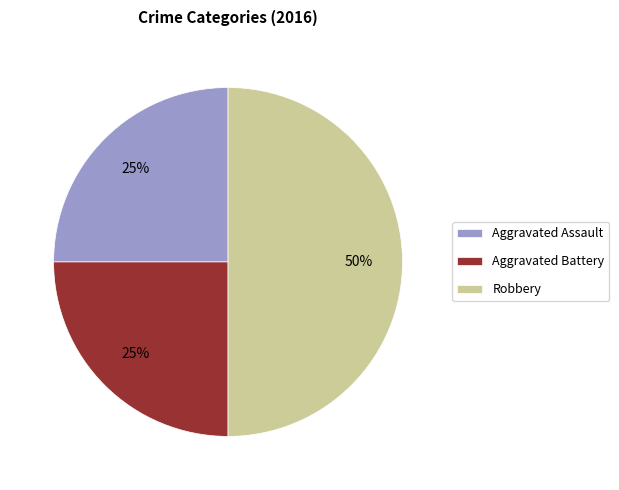

Combined, do Aggravated Battery and Robbery account for over 50%?

Yes